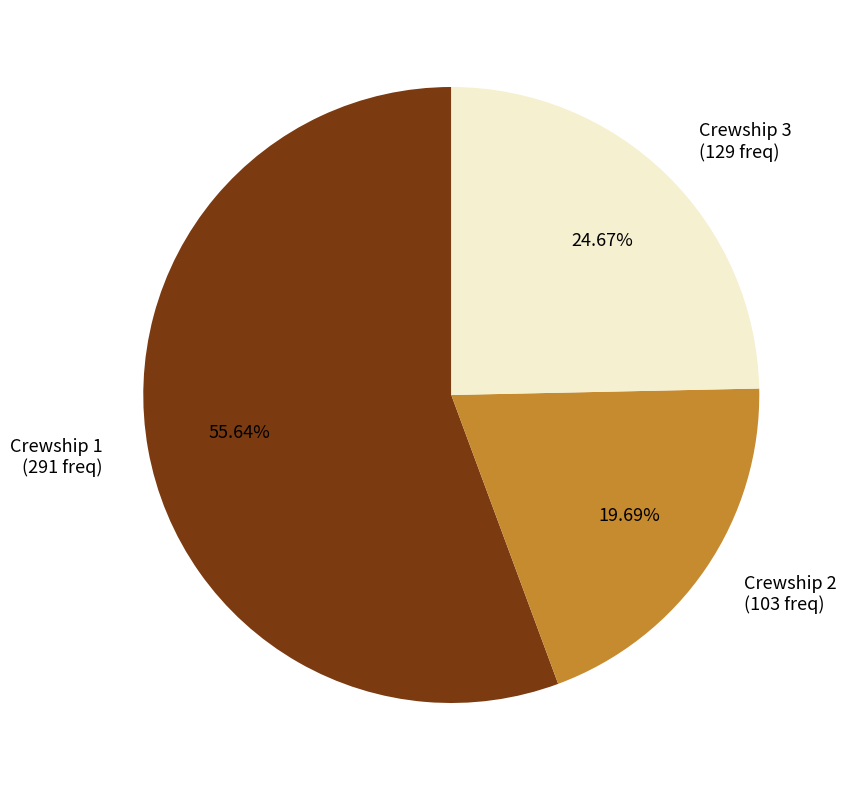

Does Crewship 1 (291 freq) represent more than half of the total?

Yes